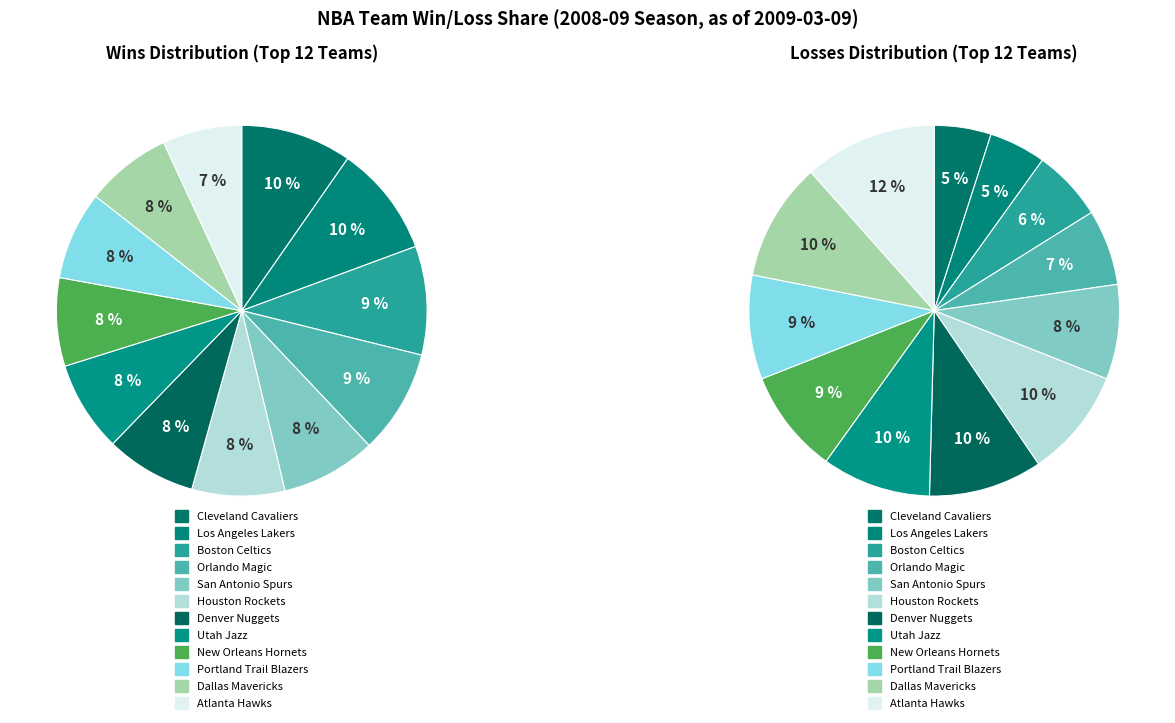

To the nearest percent, what is the difference between the largest and smallest slice percentages?

3%